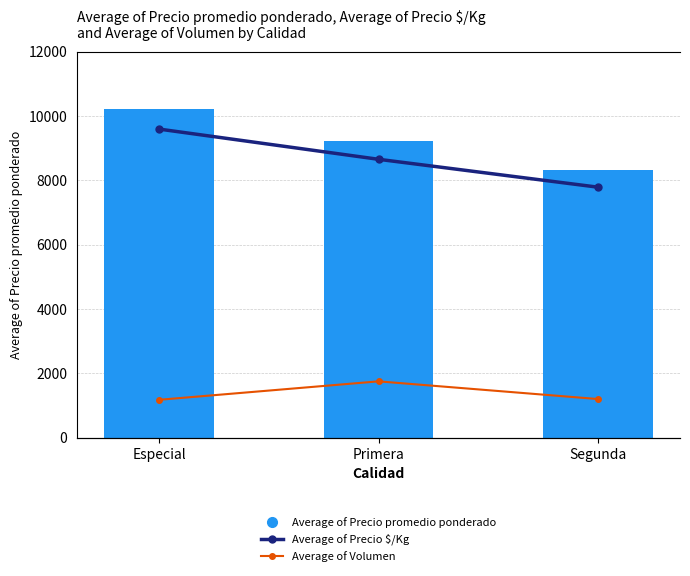

Does the chart contain any negative values?

No